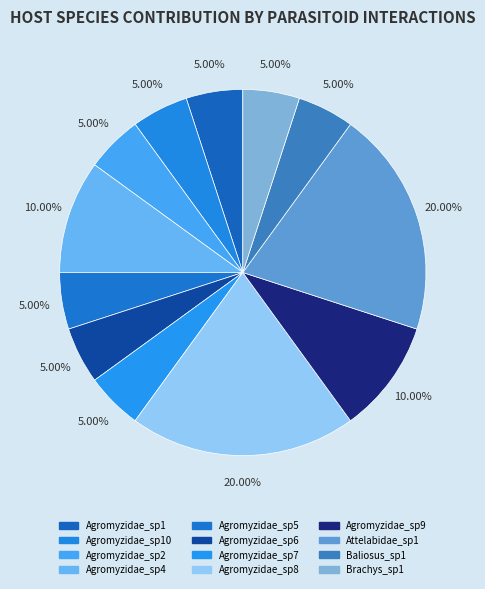

Rank the categories by value from lowest to highest.

Agromyzidae_sp1, Agromyzidae_sp10, Agromyzidae_sp2, Agromyzidae_sp5, Agromyzidae_sp6, Agromyzidae_sp7, Baliosus_sp1, Brachys_sp1, Agromyzidae_sp4, Agromyzidae_sp9, Agromyzidae_sp8, Attelabidae_sp1